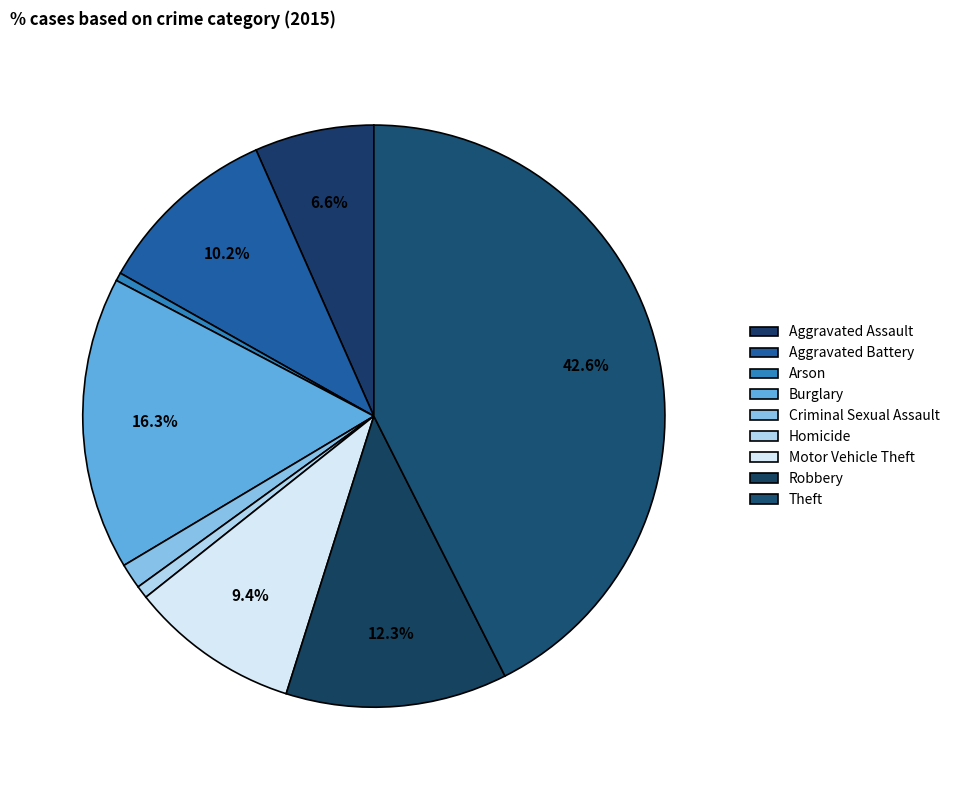

Does Arson represent more than half of the total?

No